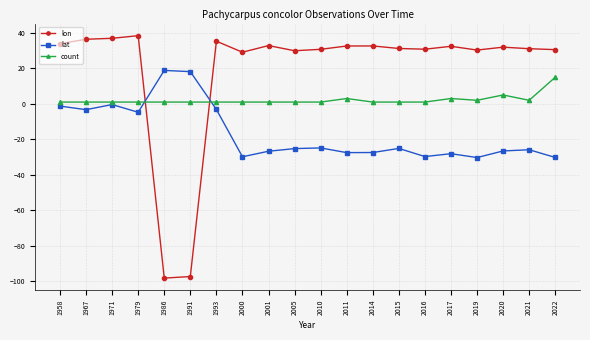

How many series are shown in this chart?

3